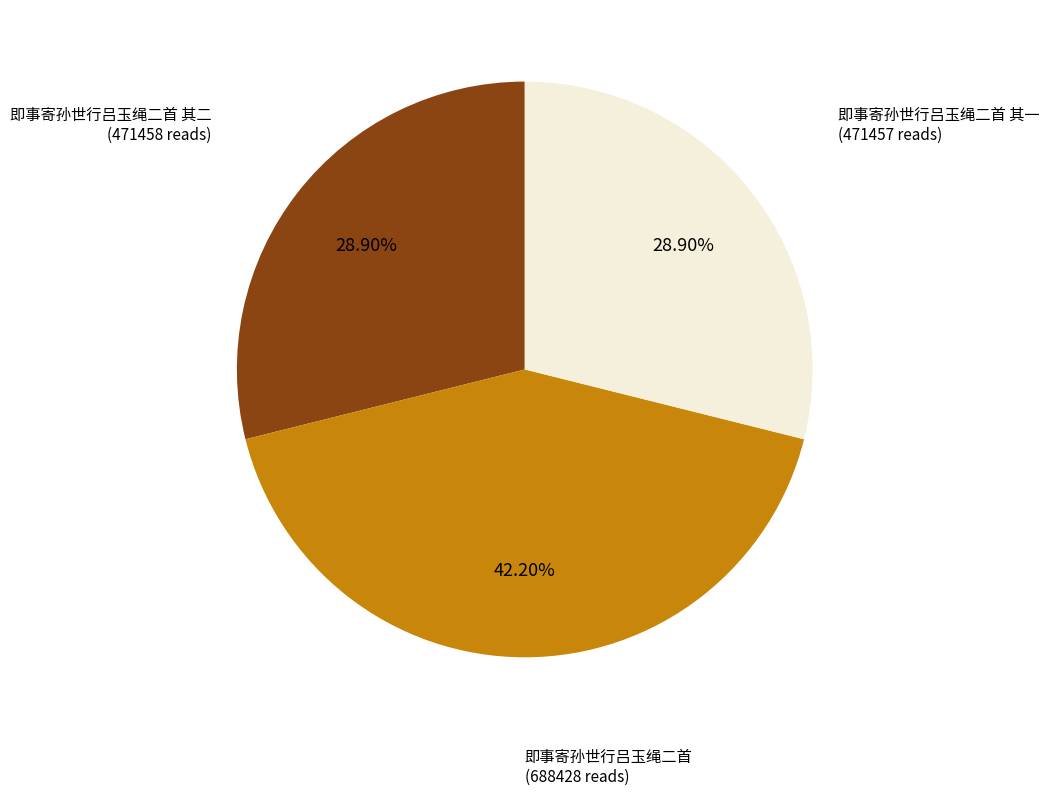

Is there any slice that represents more than half of the pie?

No